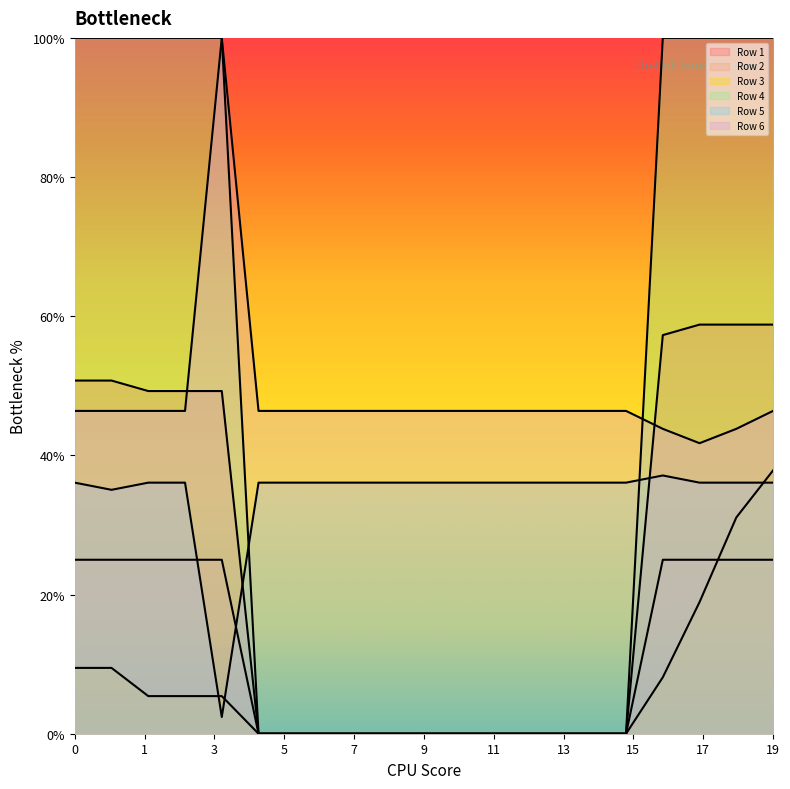

What is the difference between the maximum and second lowest values in the Row 4 series?

1.0